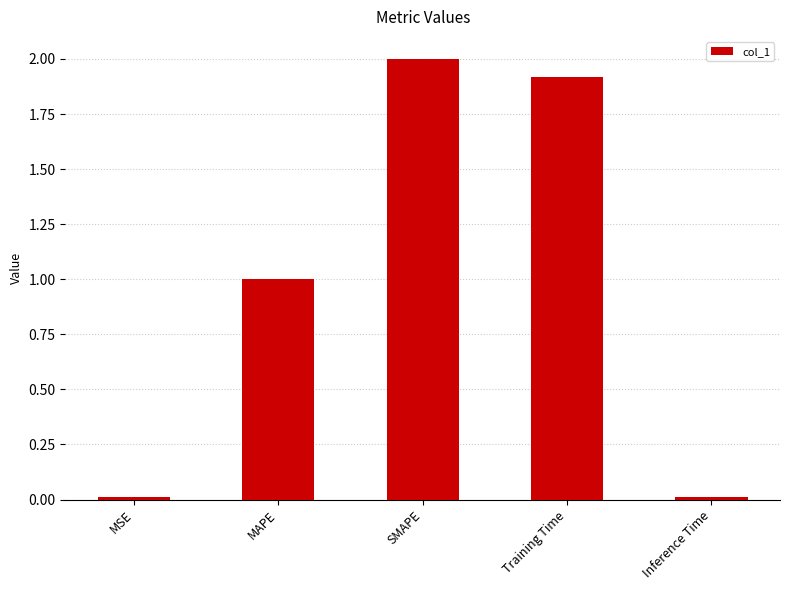

What is the difference between the second highest and second lowest values?

1.9